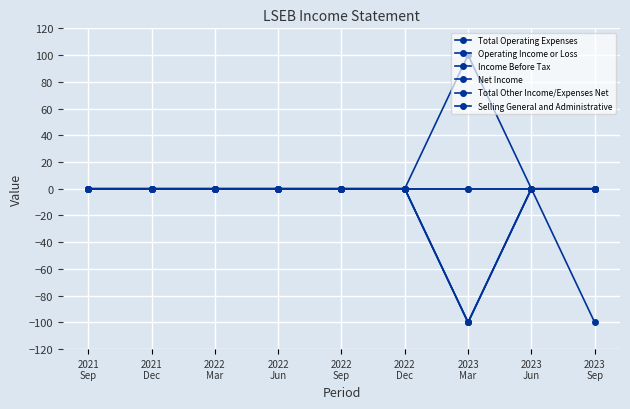

Is this an area chart (filled region under the line)?

No